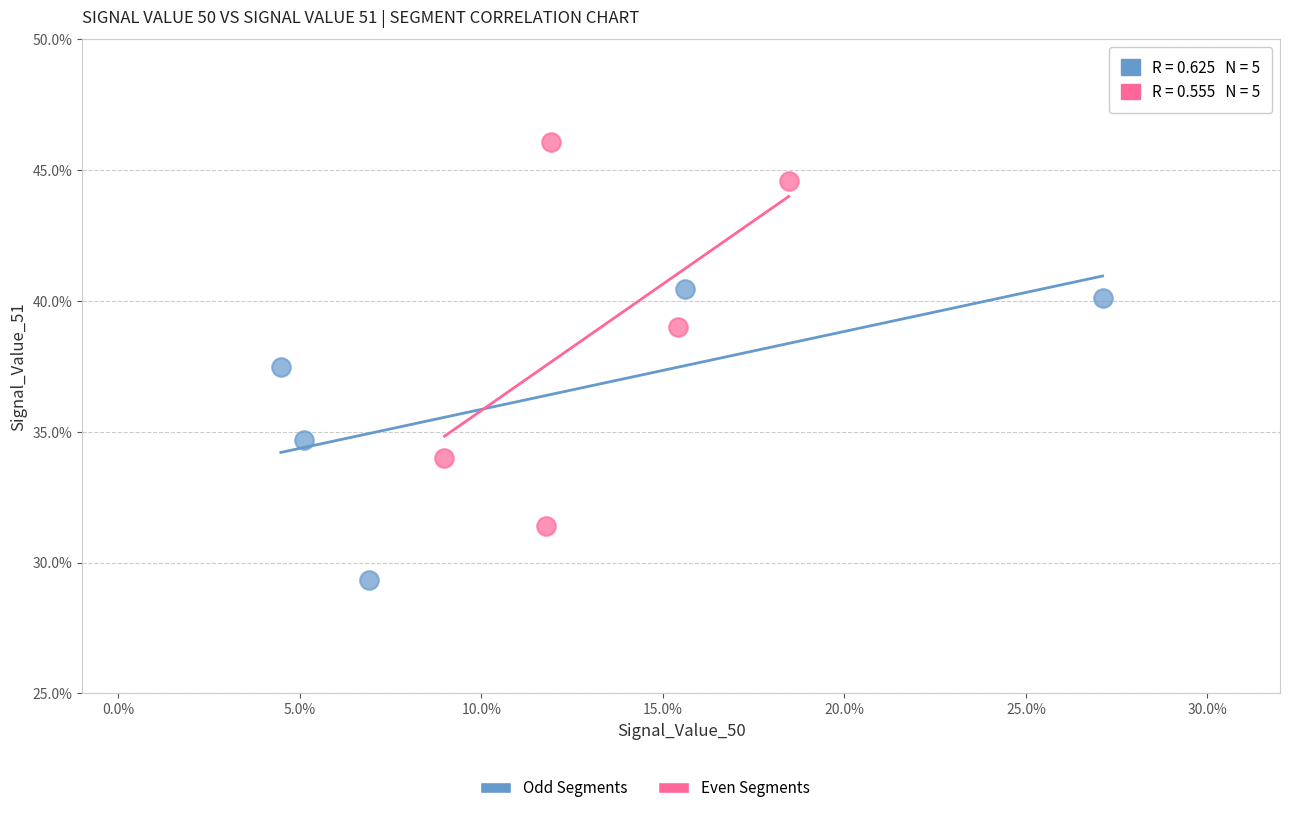

Which series has the widest spread of Y values?

Even Segments